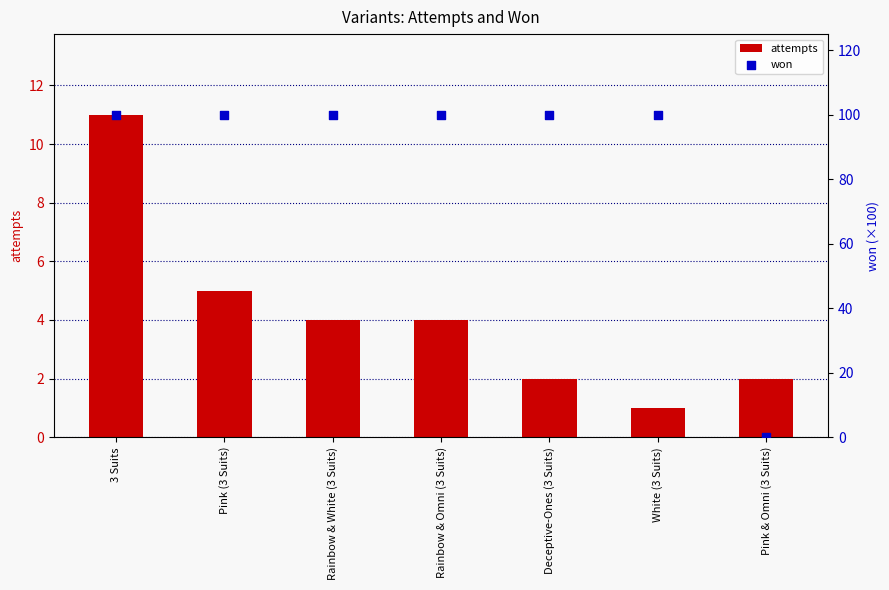

Which series has the largest Y range (max minus min)?

won